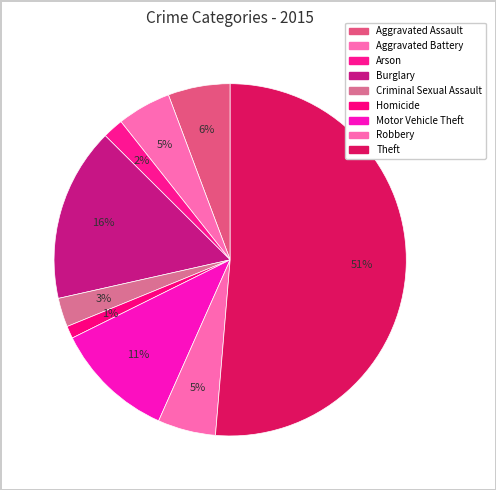

Do Homicide and Aggravated Assault together represent more than half of the pie?

No